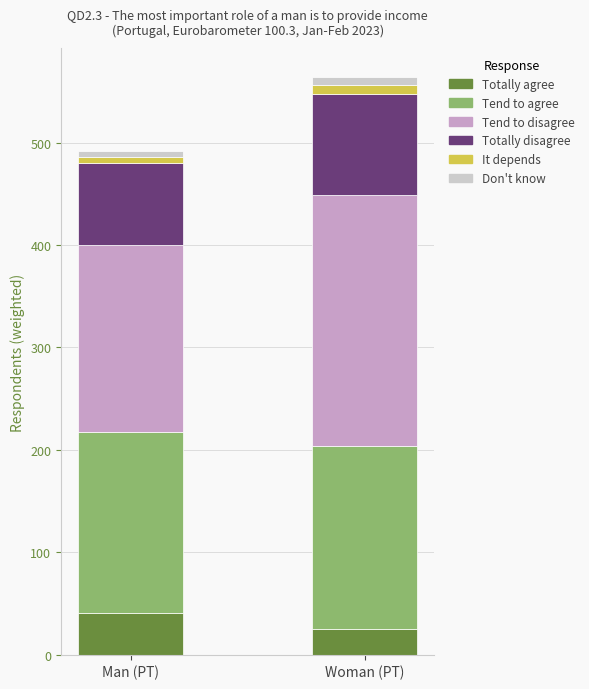

Is it true that Totally agree equals 41 at Man (PT)?

True